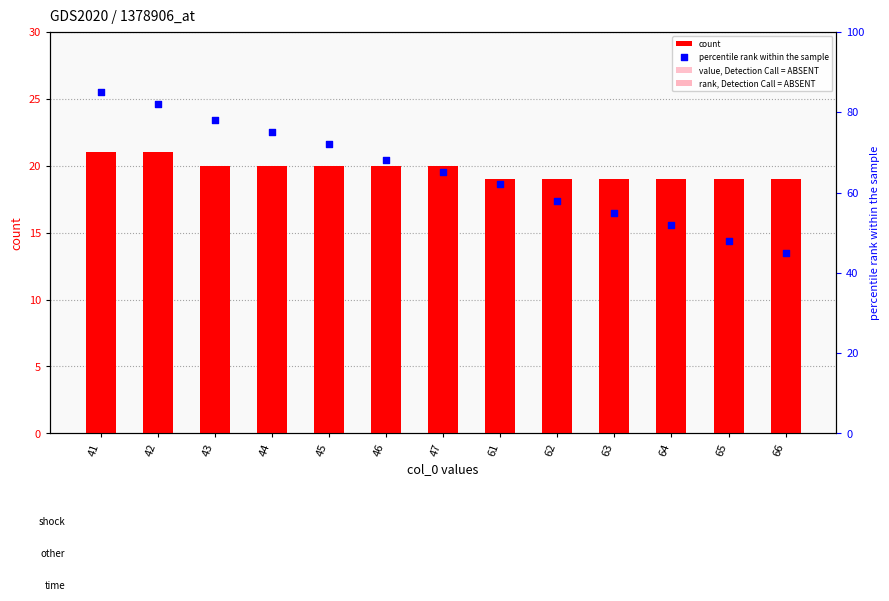

Which series reaches the minimum Y coordinate?

count